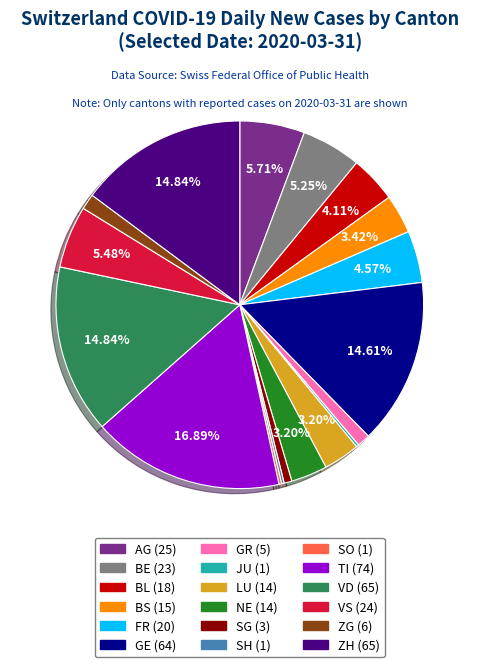

Does ZH account for over 50% of the chart?

No